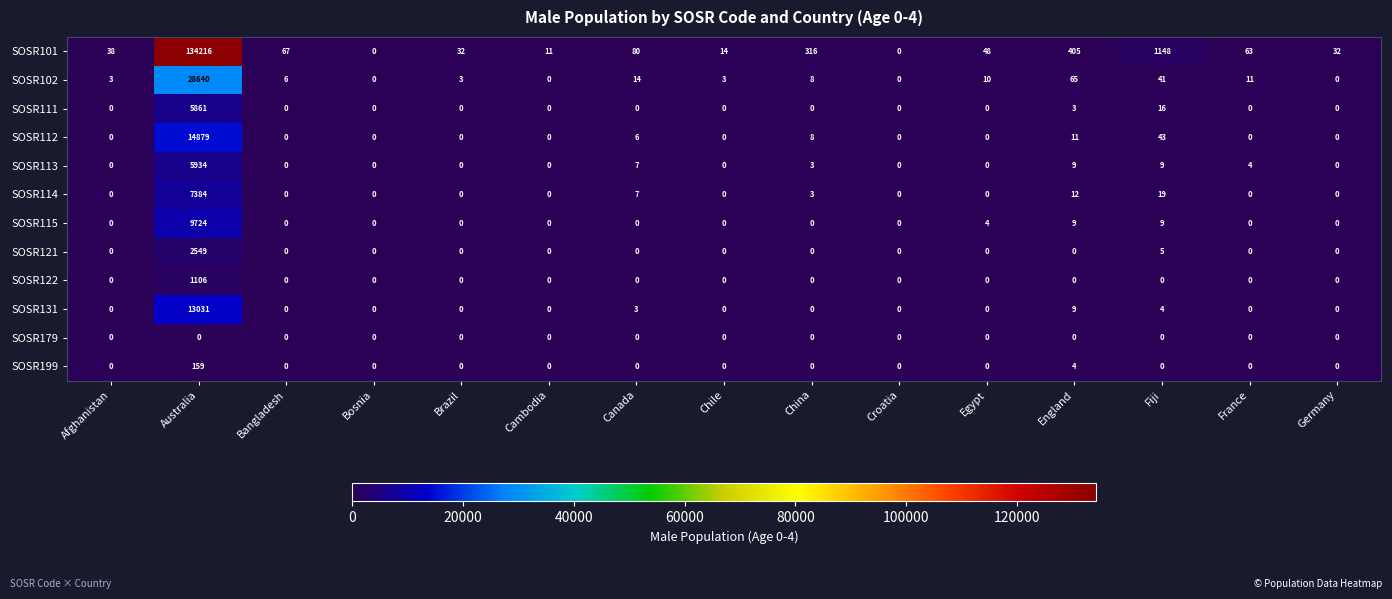

How many positive values does the SOSR102 series have?

11